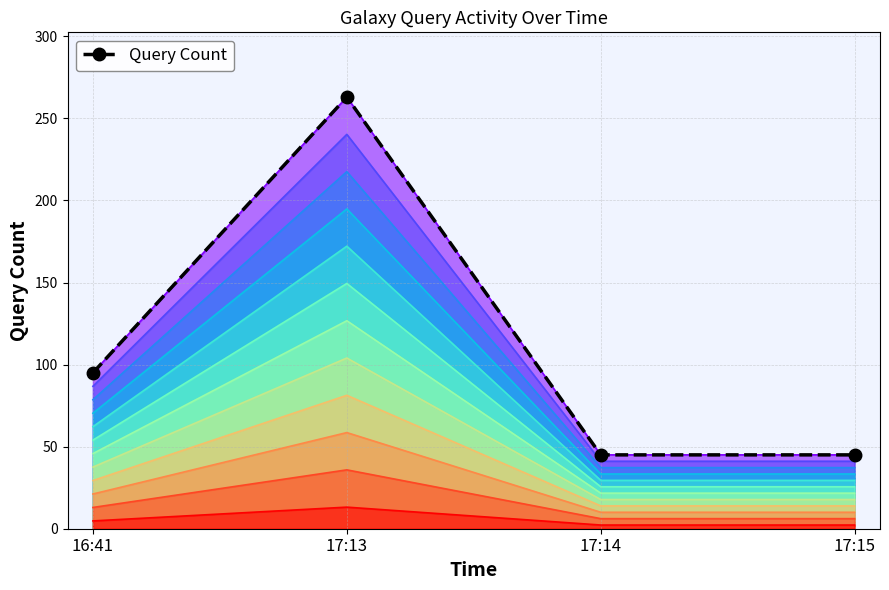

What is the average value?

112